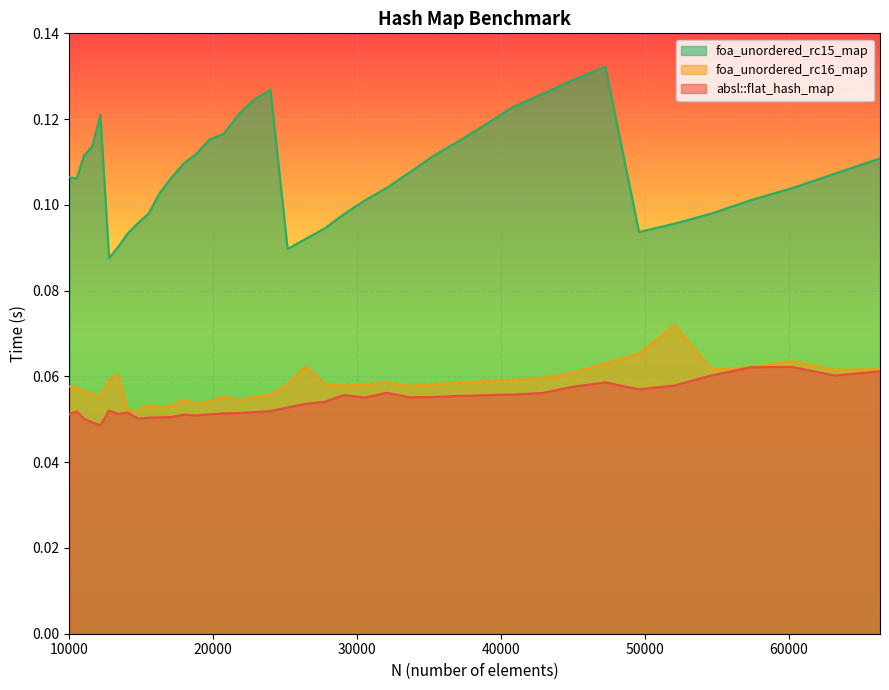

The foa_unordered_rc15_map series shows 0.0 at 45022. True or false?

False